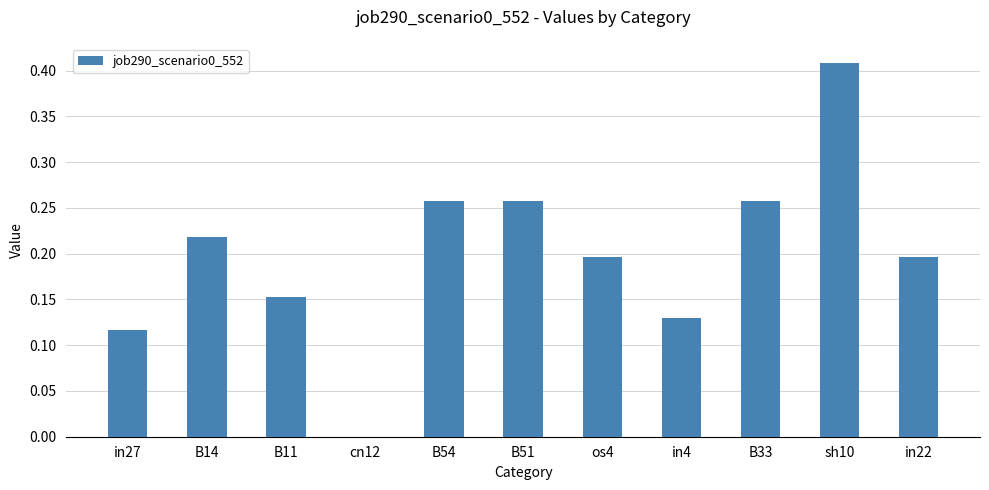

How many categories are shown in the chart?

11